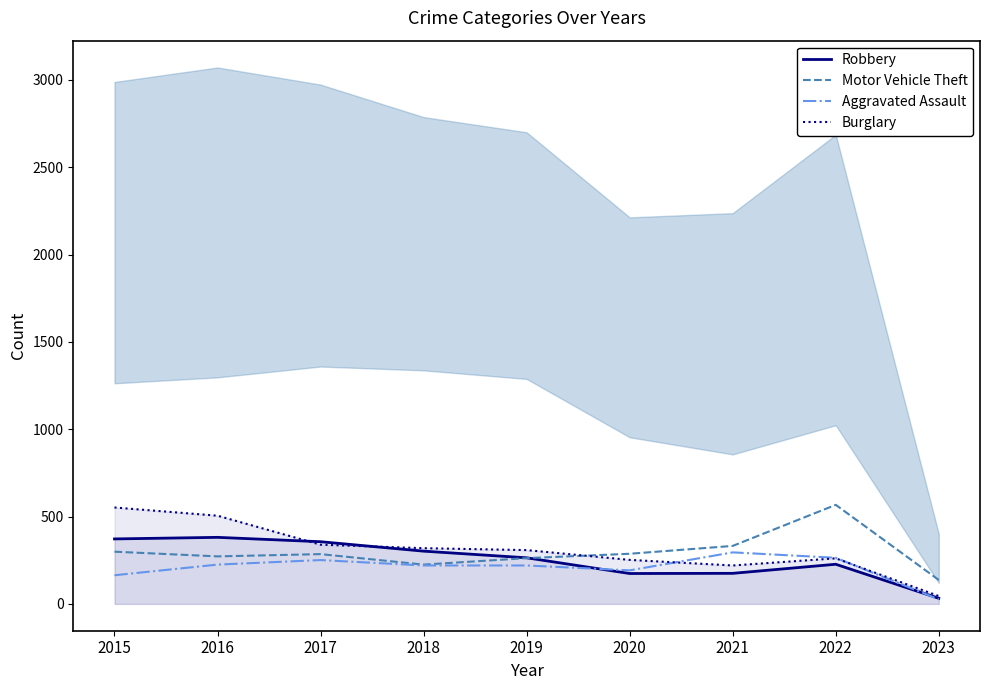

Which series has the widest spread of values?

Burglary